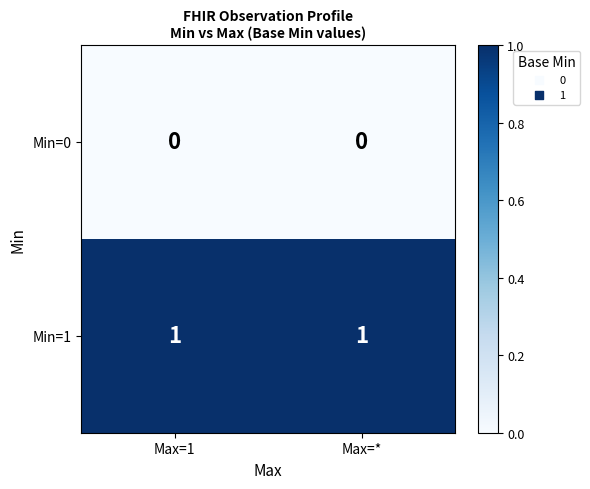

What is the total value across all series at Max=1?

1